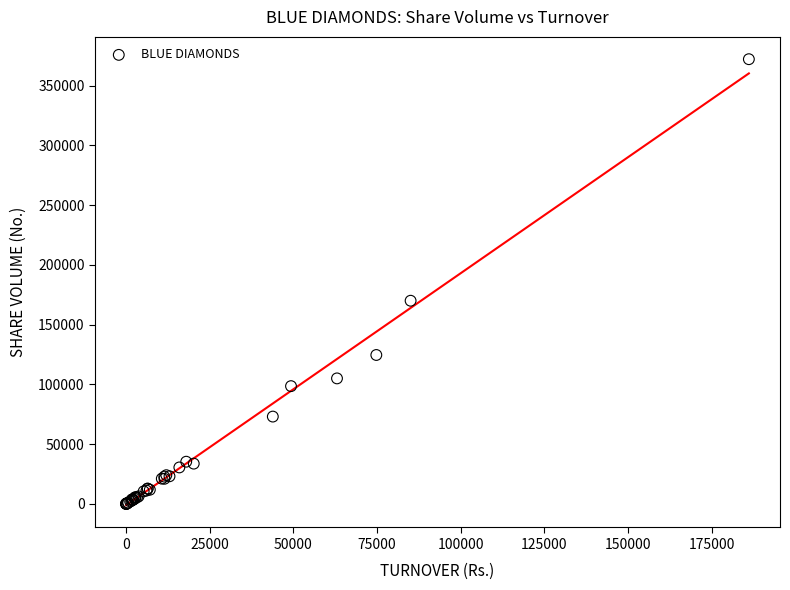

What Y value in the scatter plot is closest to 186106?

170023